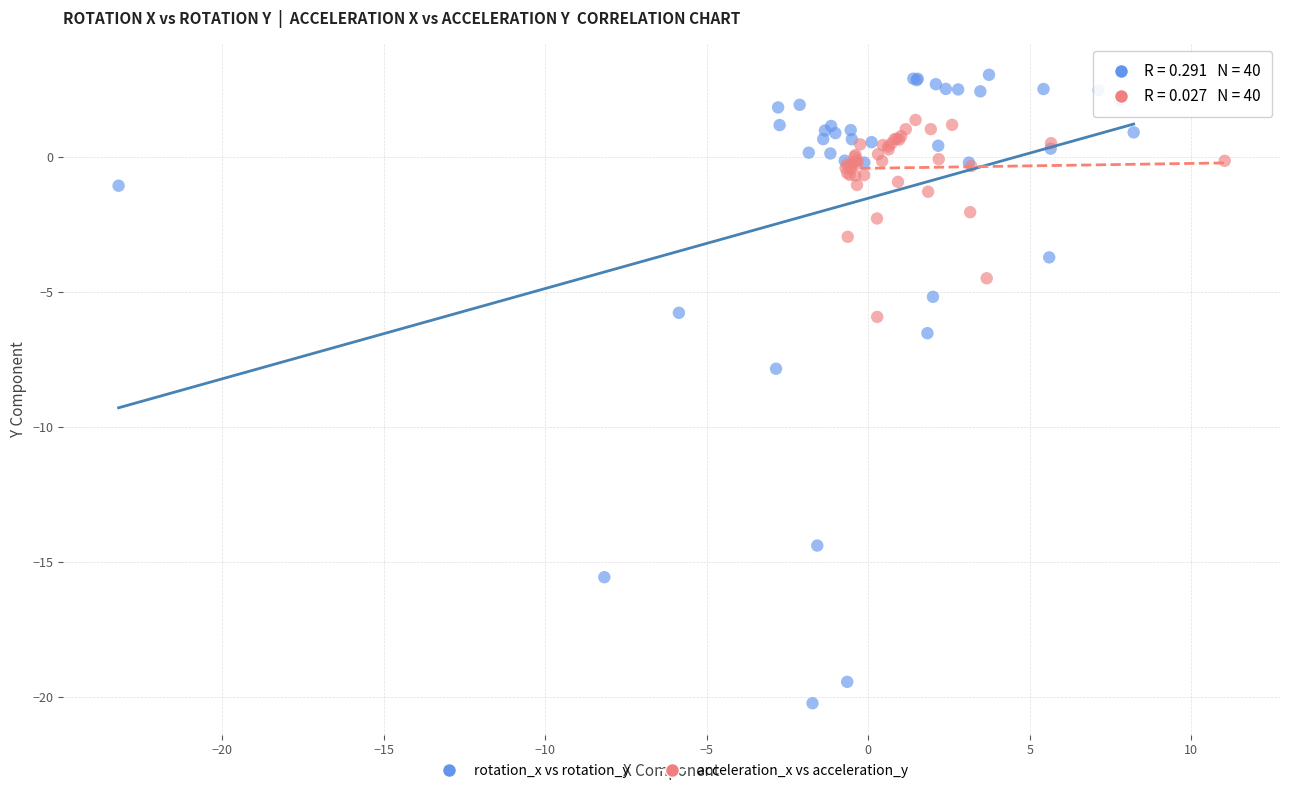

Which series reaches the maximum Y coordinate?

rotation_x vs rotation_y